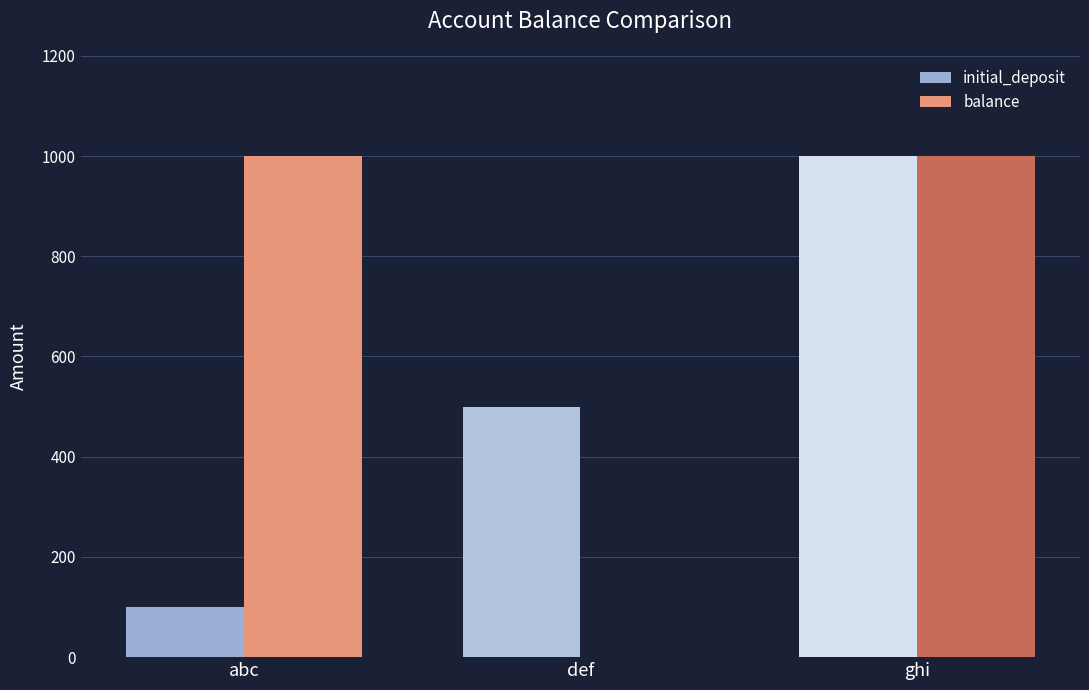

What is the sum of all initial_deposit values?

1600